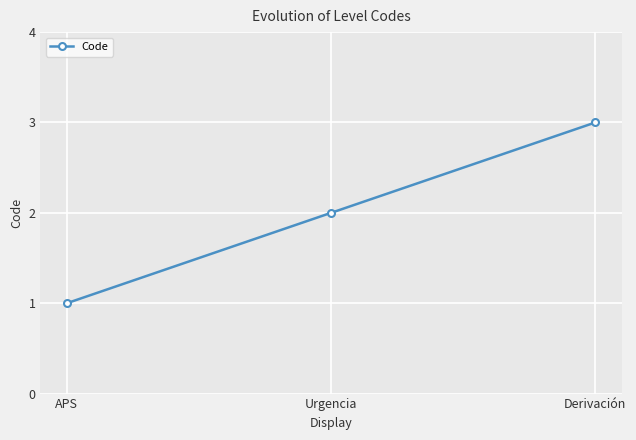

The value at APS is 1. True or false?

True